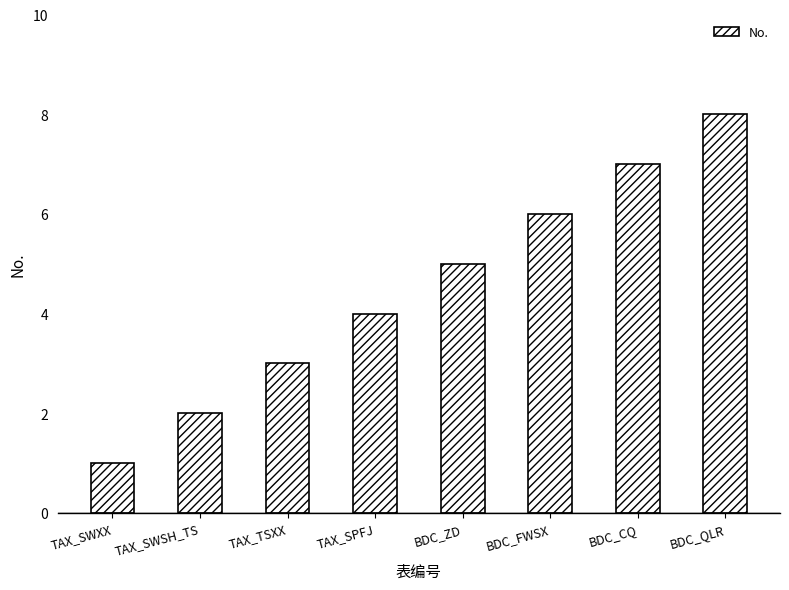

What is the label of the 1st bar from the right?

BDC_QLR